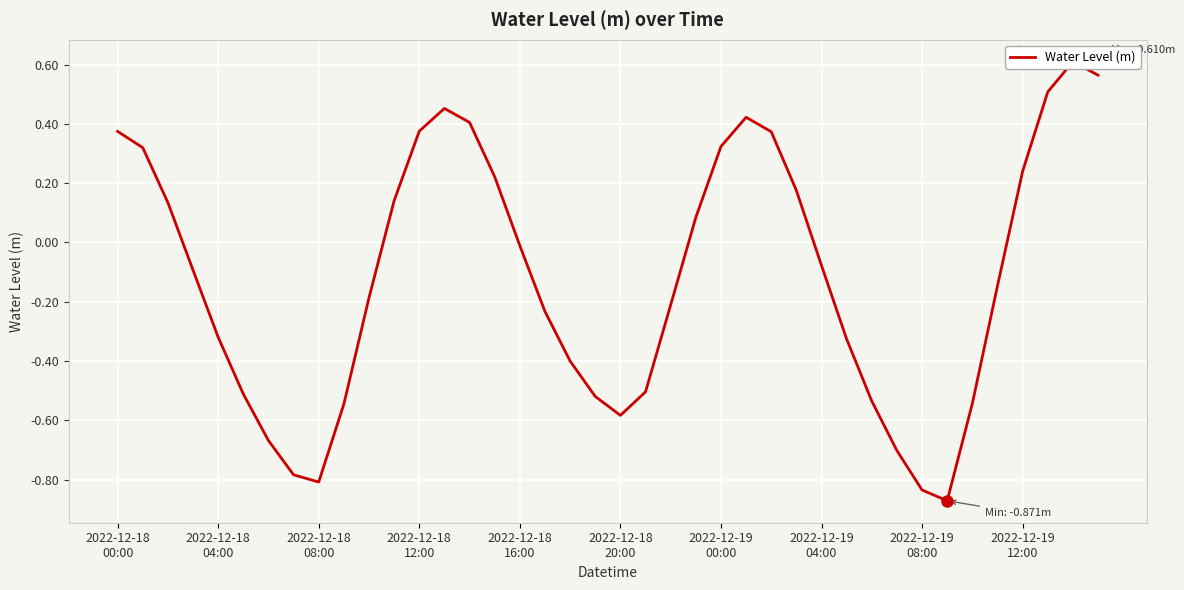

What is the sum of the values at 32 and 19?

-1.4